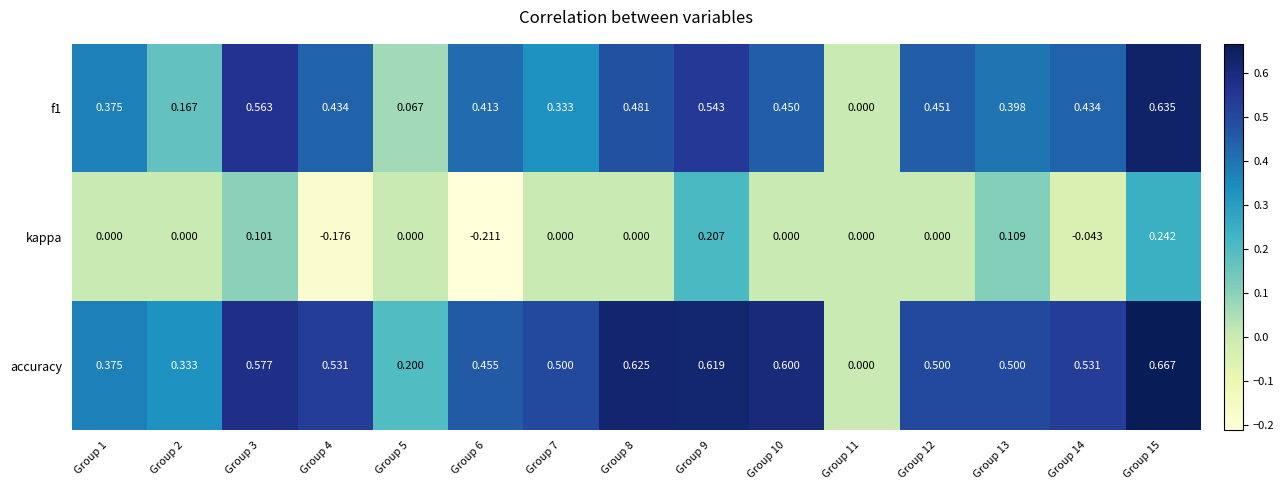

Rank the series at Group 12 from lowest to highest value.

kappa, f1, accuracy